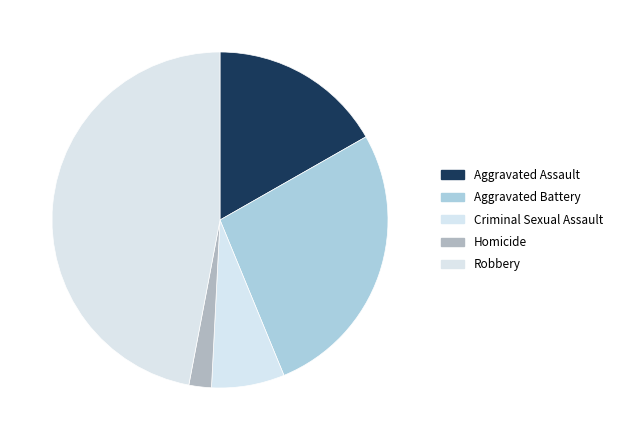

Does Criminal Sexual Assault account for over 50% of the chart?

No